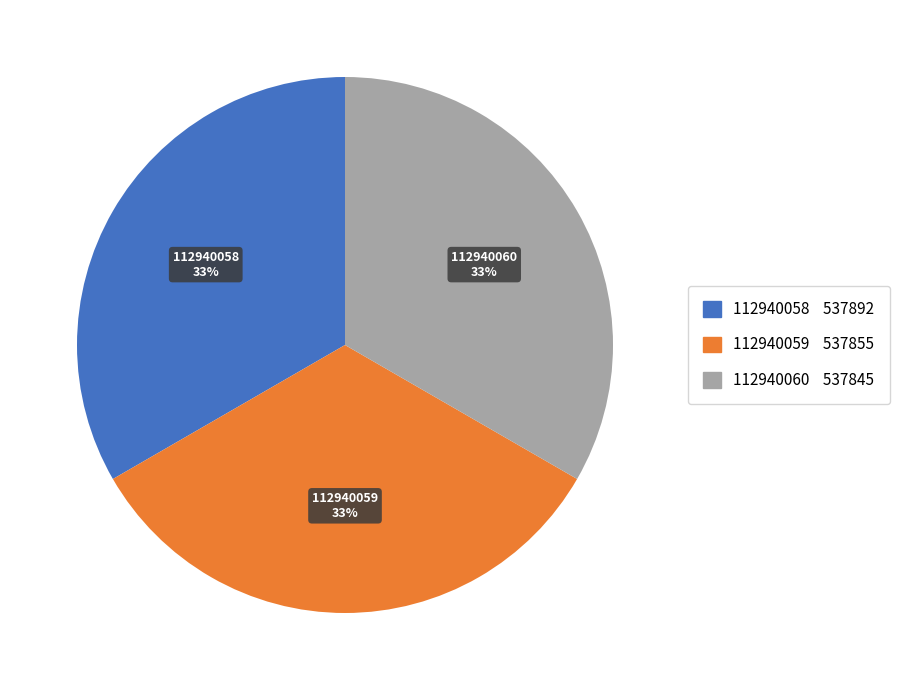

To the nearest percent, what is the average slice percentage?

33%